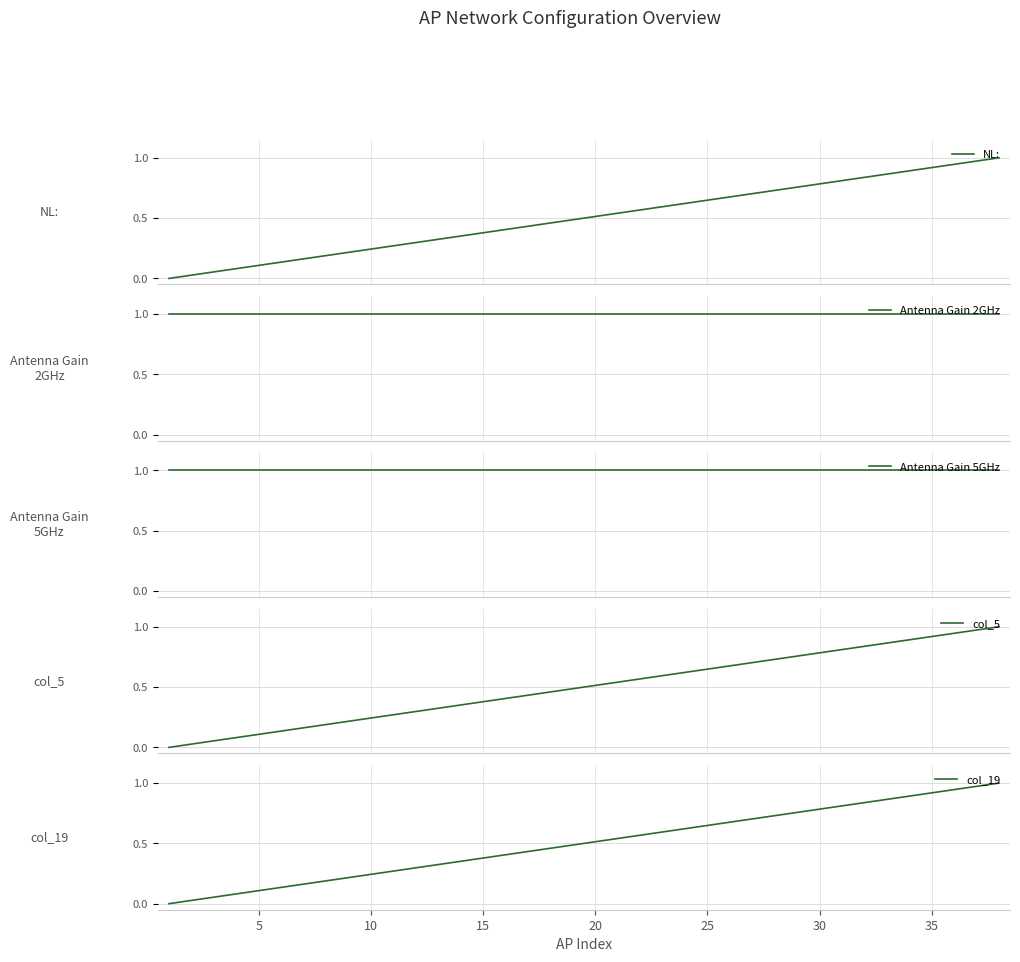

Does the chart have visible grid lines?

Yes